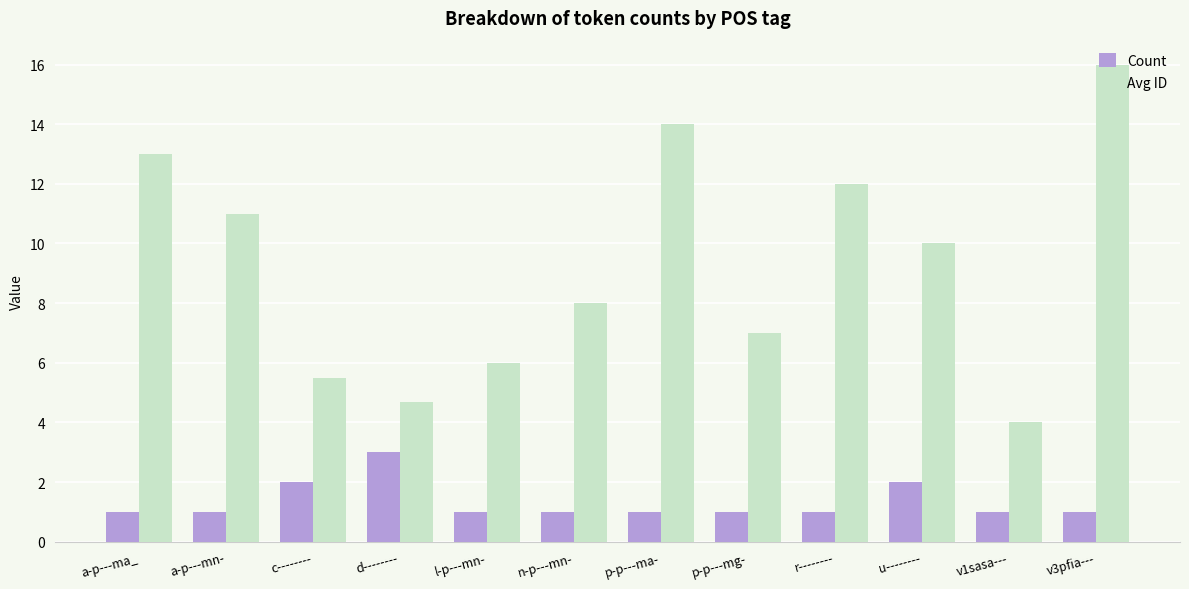

What is the value of the Count bar at the 9th from the left?

1.0